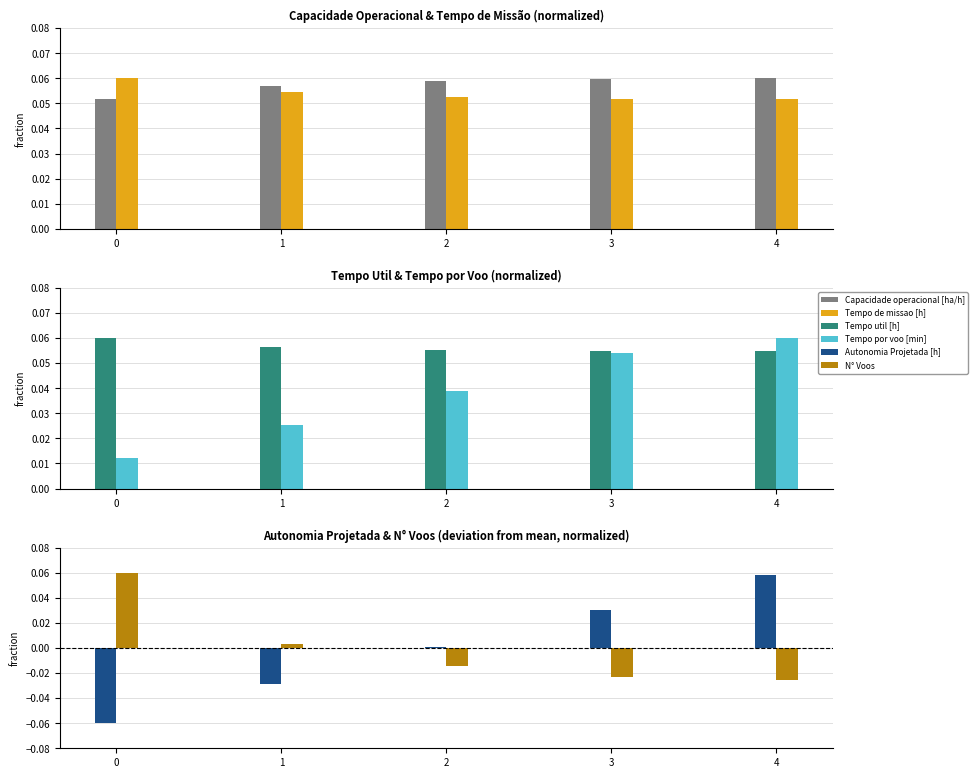

Which has a higher value, 1 or 3?

3